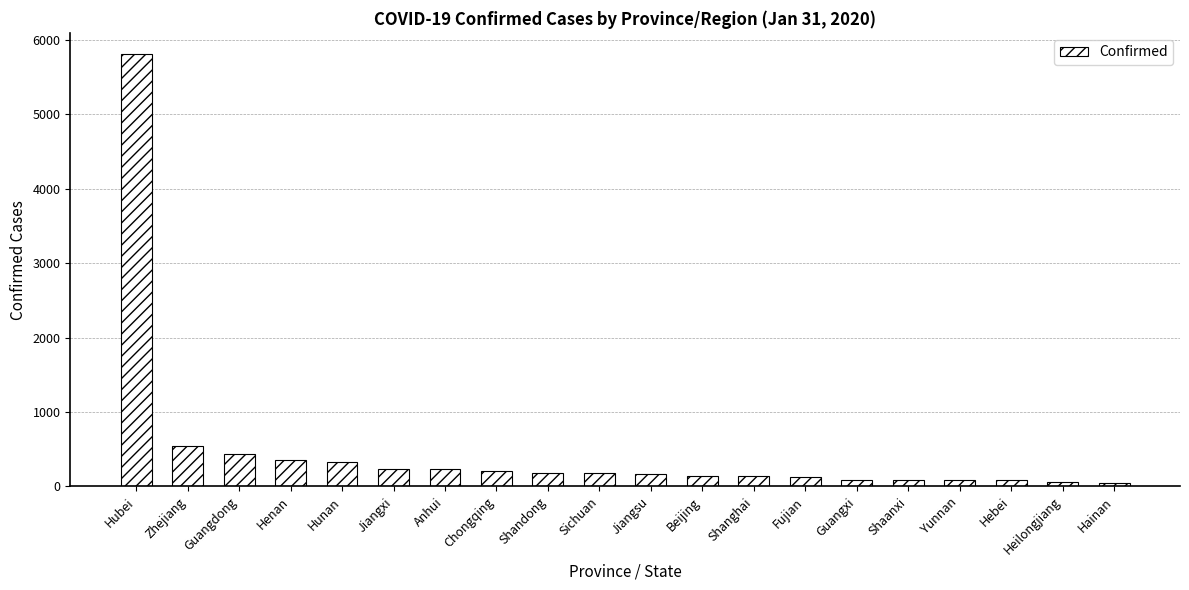

What is the smallest value displayed?

52